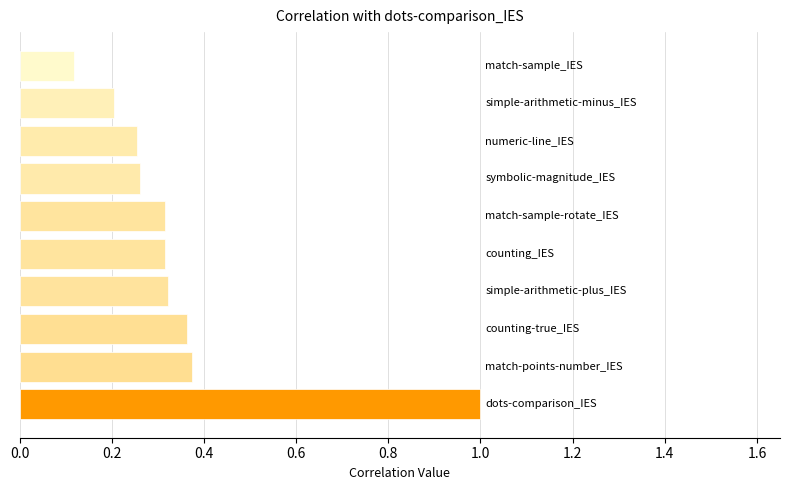

What is the difference between the maximum and second lowest values?

0.8